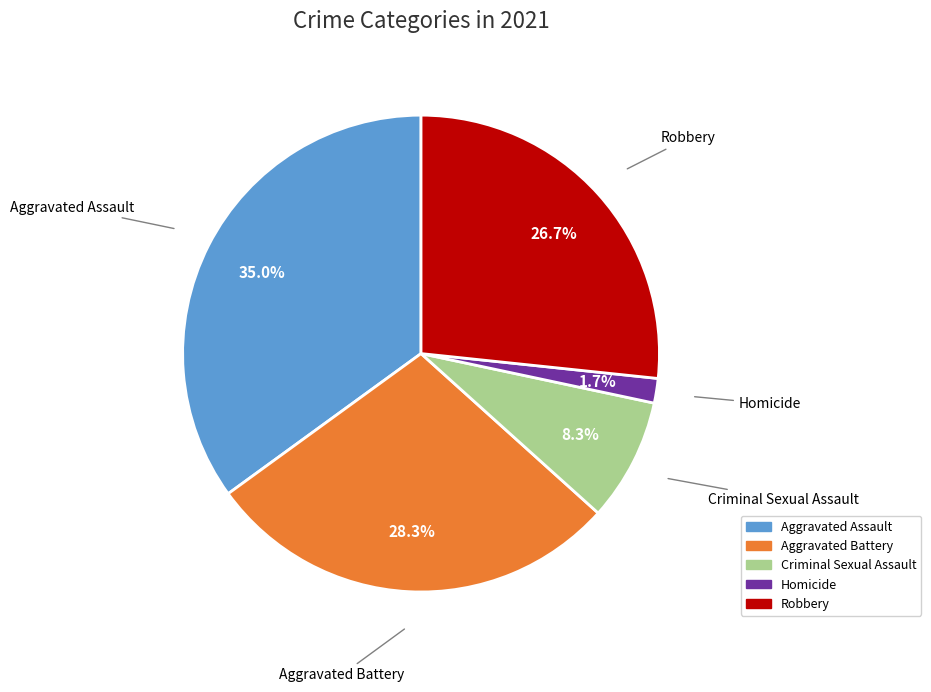

How much of the chart is everything except Aggravated Battery?

71.7%